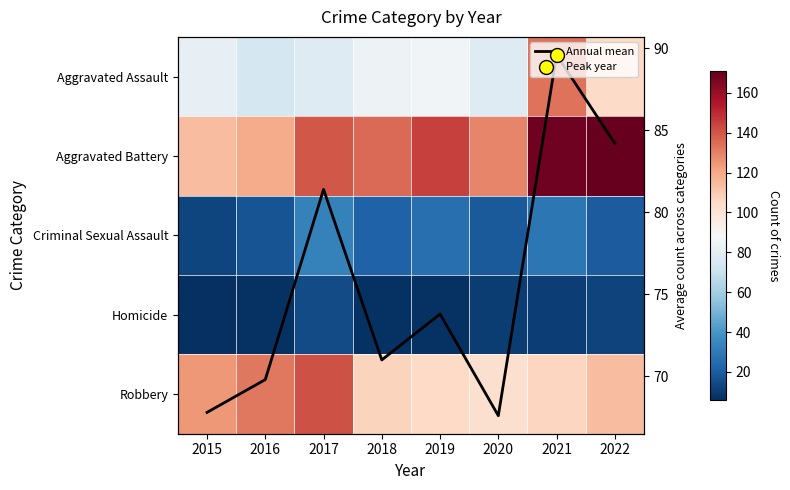

Which series has the largest range (max minus min)?

Aggravated Assault